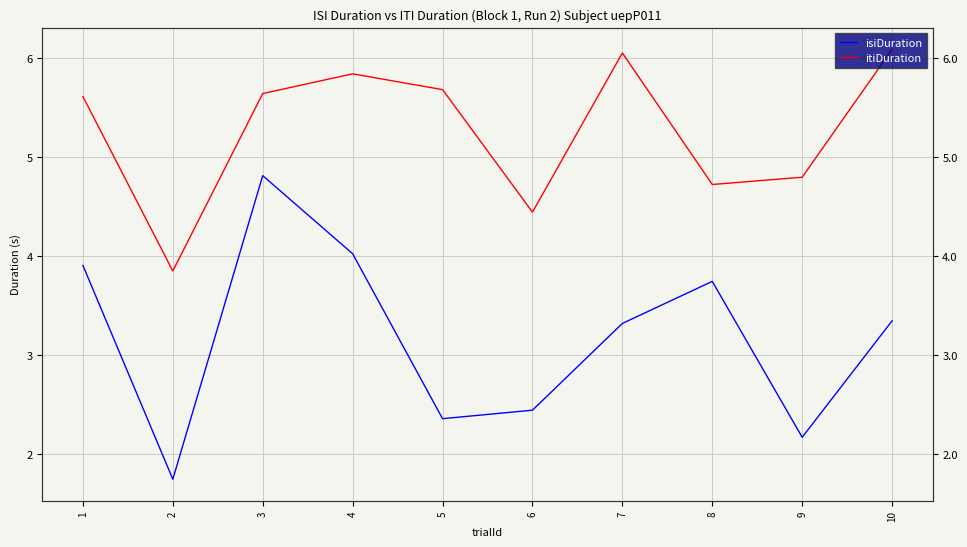

At how many categories does at least one series exceed 2?

10